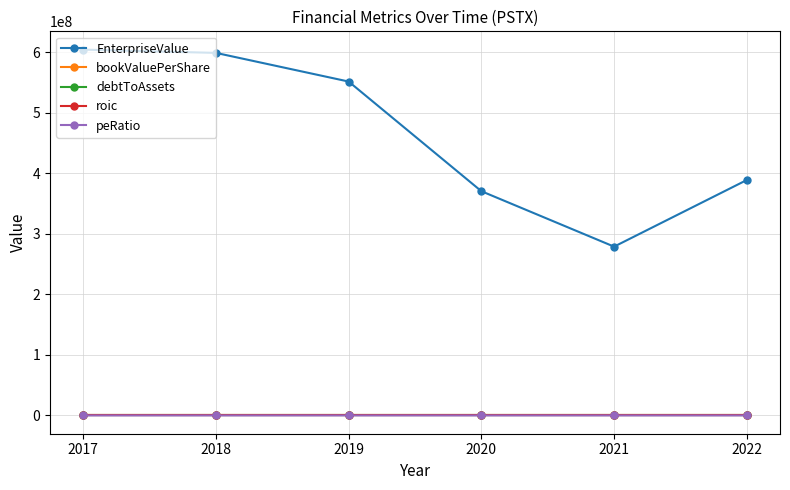

At which category does the chart reach its peak across all series?

2017